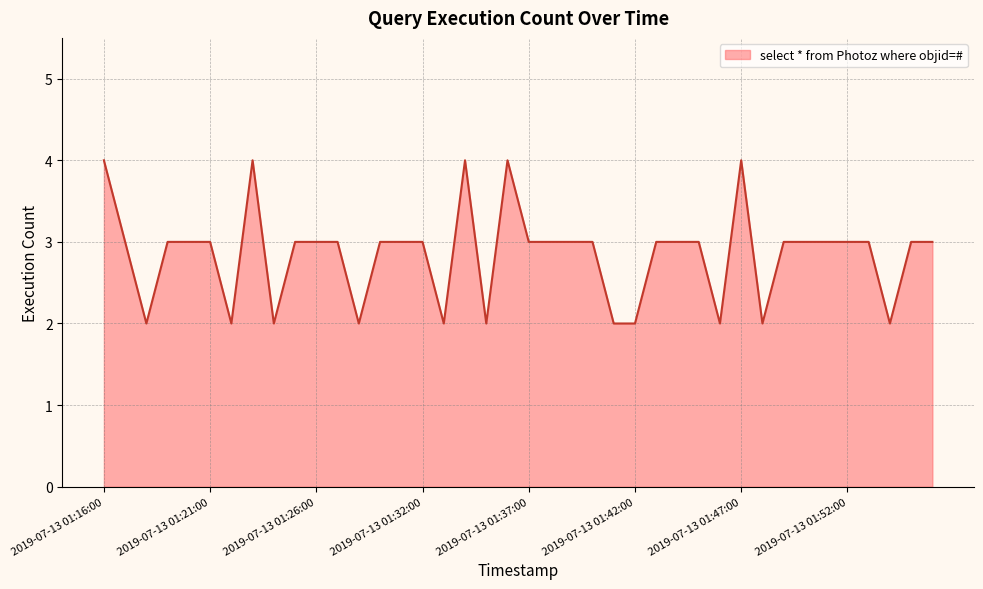

What is the maximum value shown in the chart?

4